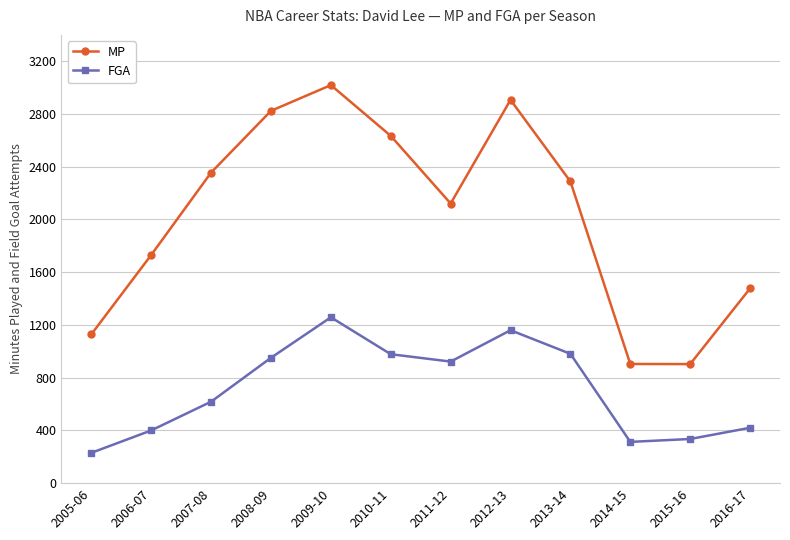

What is the difference between the second highest and second lowest values in the FGA series?

847